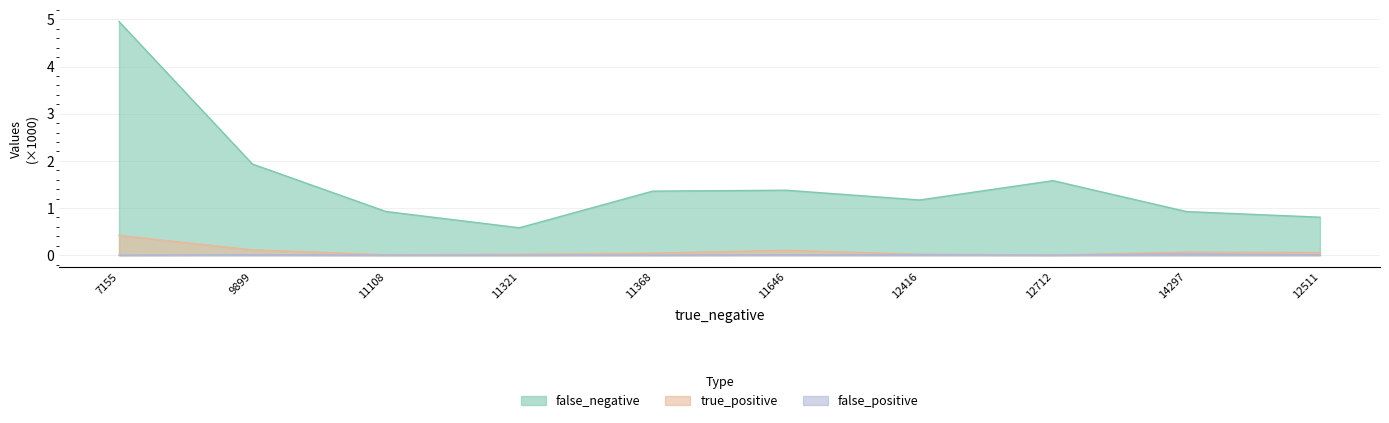

True or false: false_negative and false_positive intersect in this chart.

False